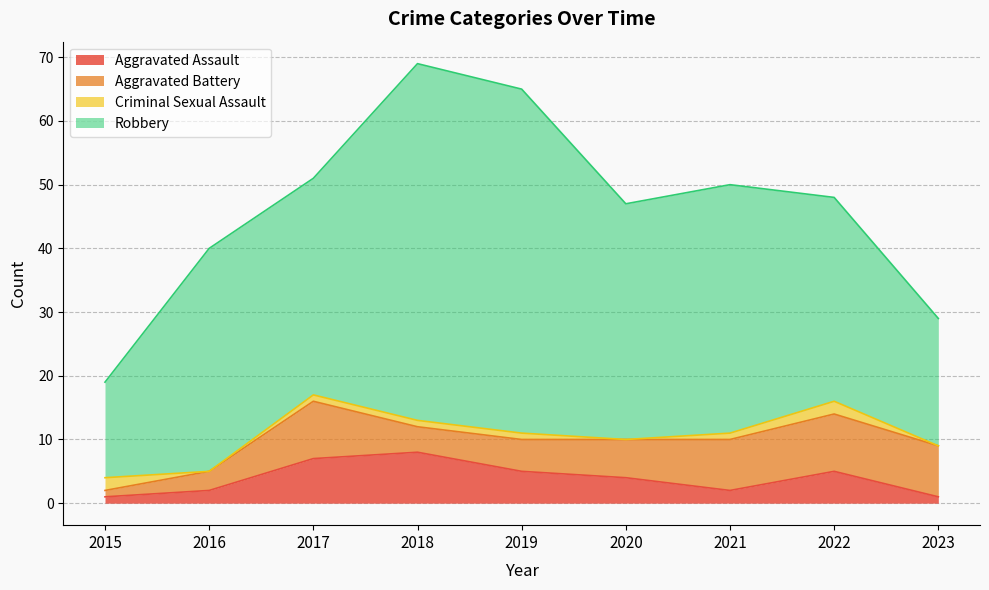

How many series are shown in this chart?

4